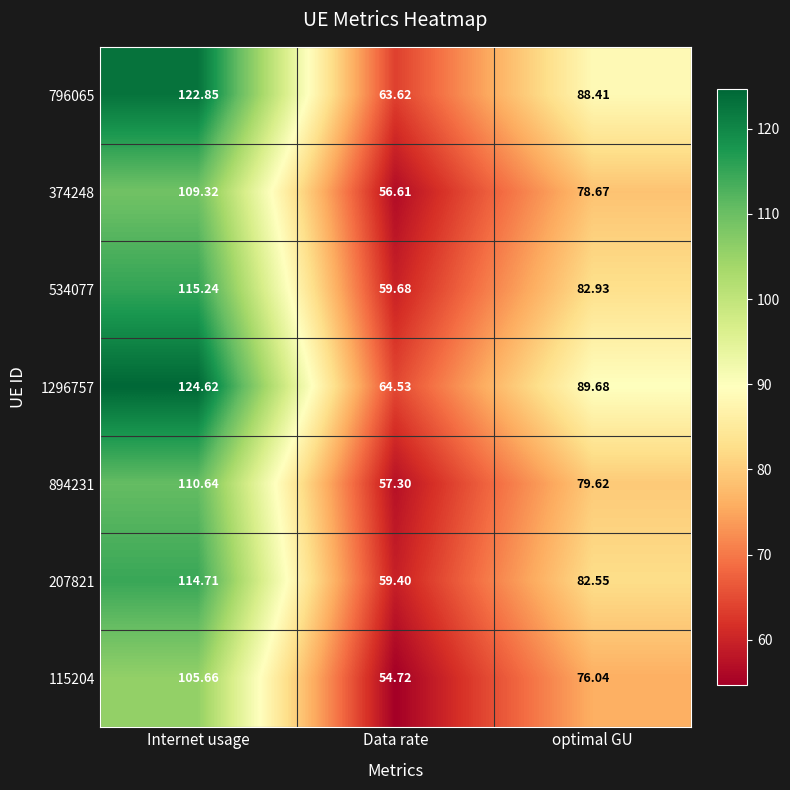

At how many categories does at least one series exceed 112?

1